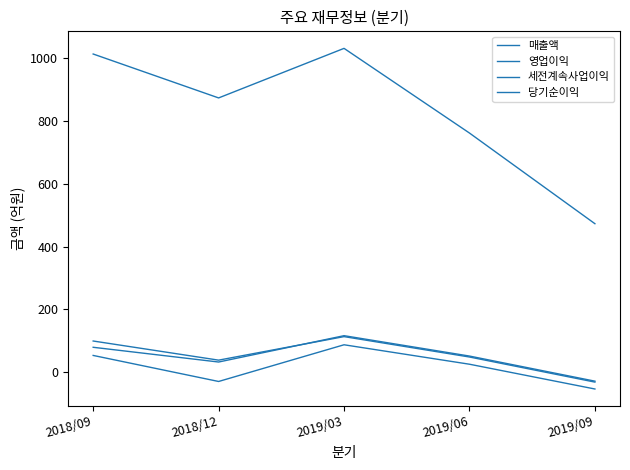

Is it true that 매출액 equals 1014 at 2018/09?

True